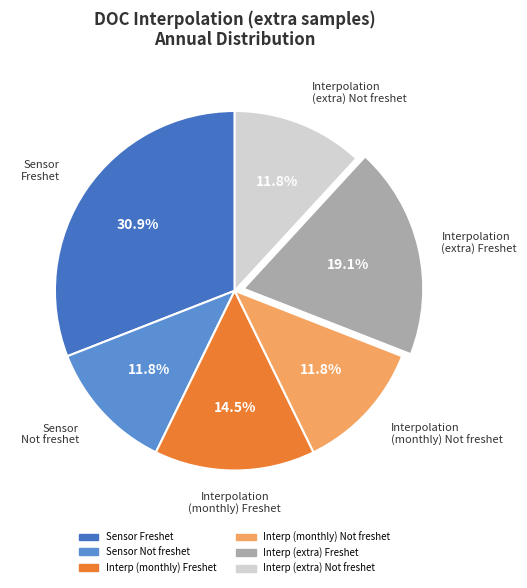

Is there a majority slice in this chart?

No